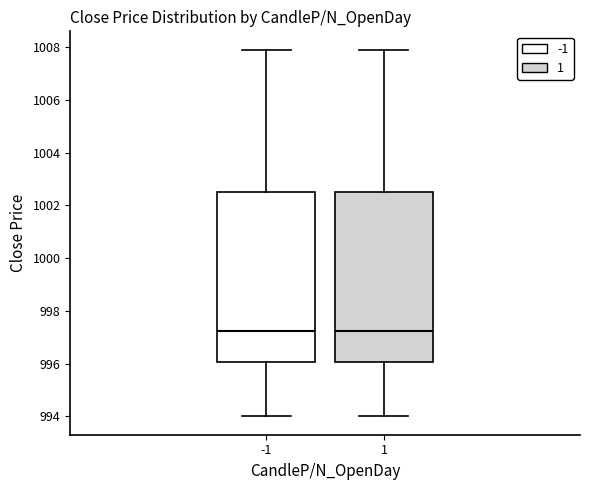

Where does the upper whisker of the box at x = -1 end on the y-axis? The values are not printed on the chart, so give them approximately, as read against the axis.

1008.0